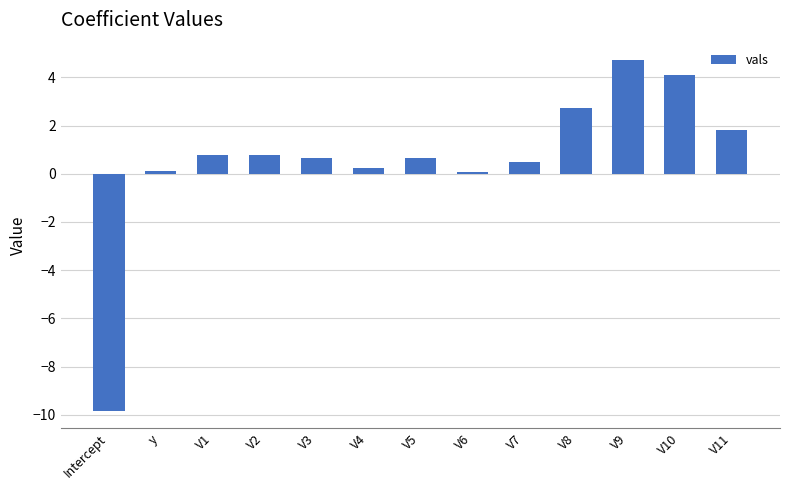

Are the bars grouped side by side (vs. stacked)?

No